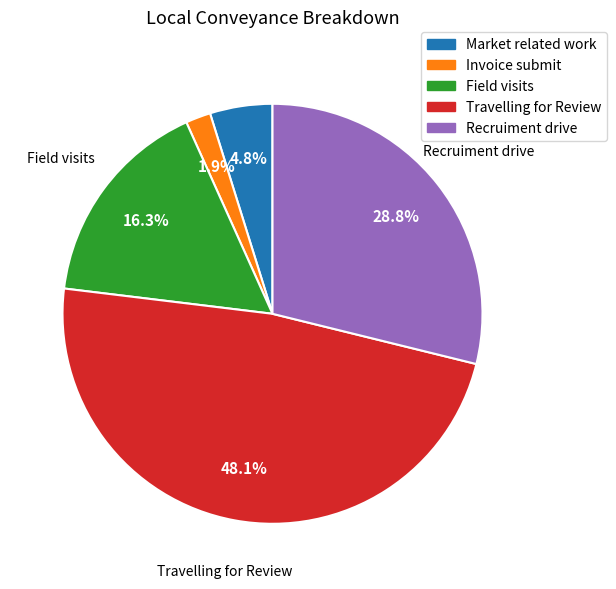

To the nearest percent, what is the combined percentage of Field visits and Travelling for Review?

64%